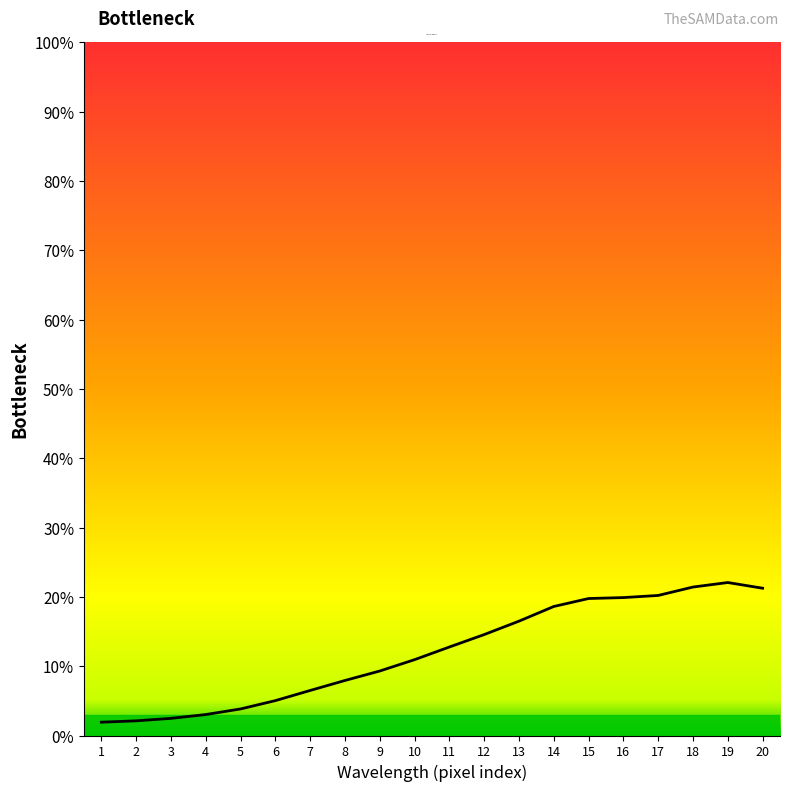

Approximately how many times larger is the value at 1 compared to 9?

0.2